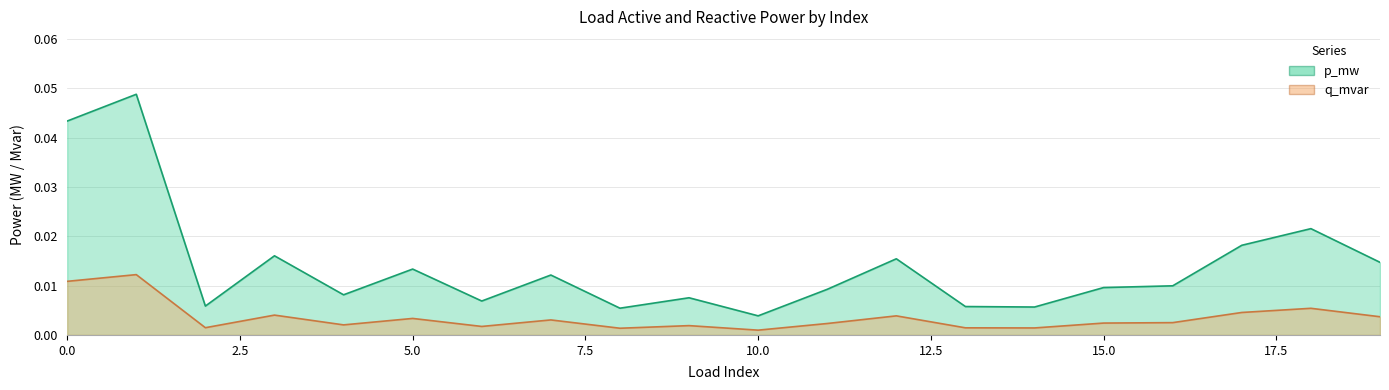

Which category has the lowest value in the q_mvar series?

10